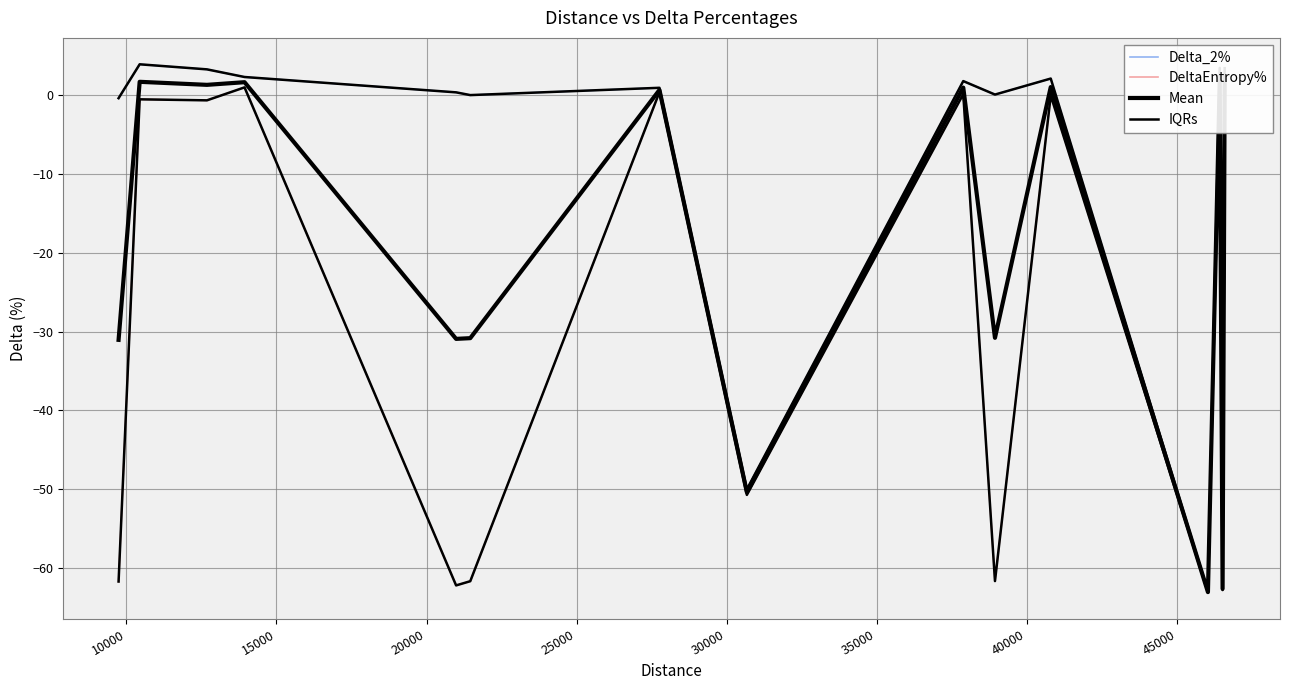

What is the average value of the DeltaEntropy% series?

-28.2